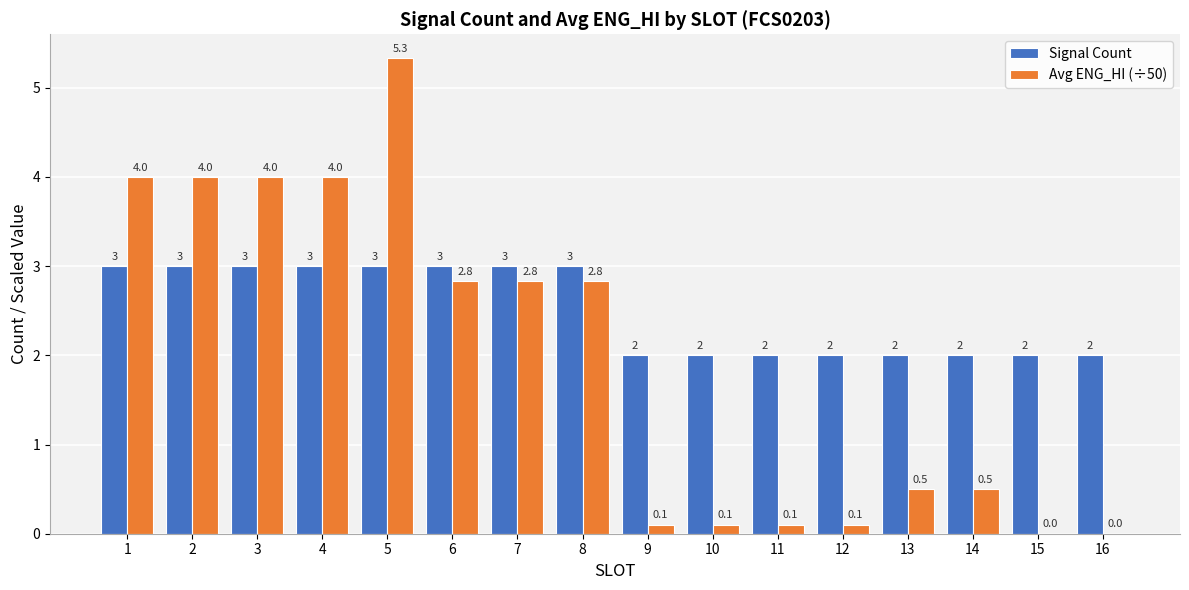

The value of Signal Count at 13 is 1.0. True or false?

False